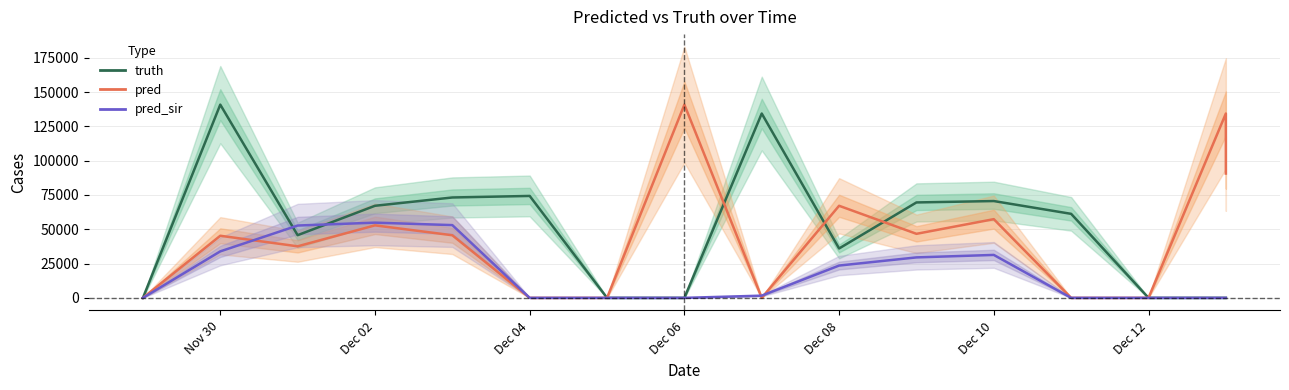

What is the maximum value for pred_sir?

54817